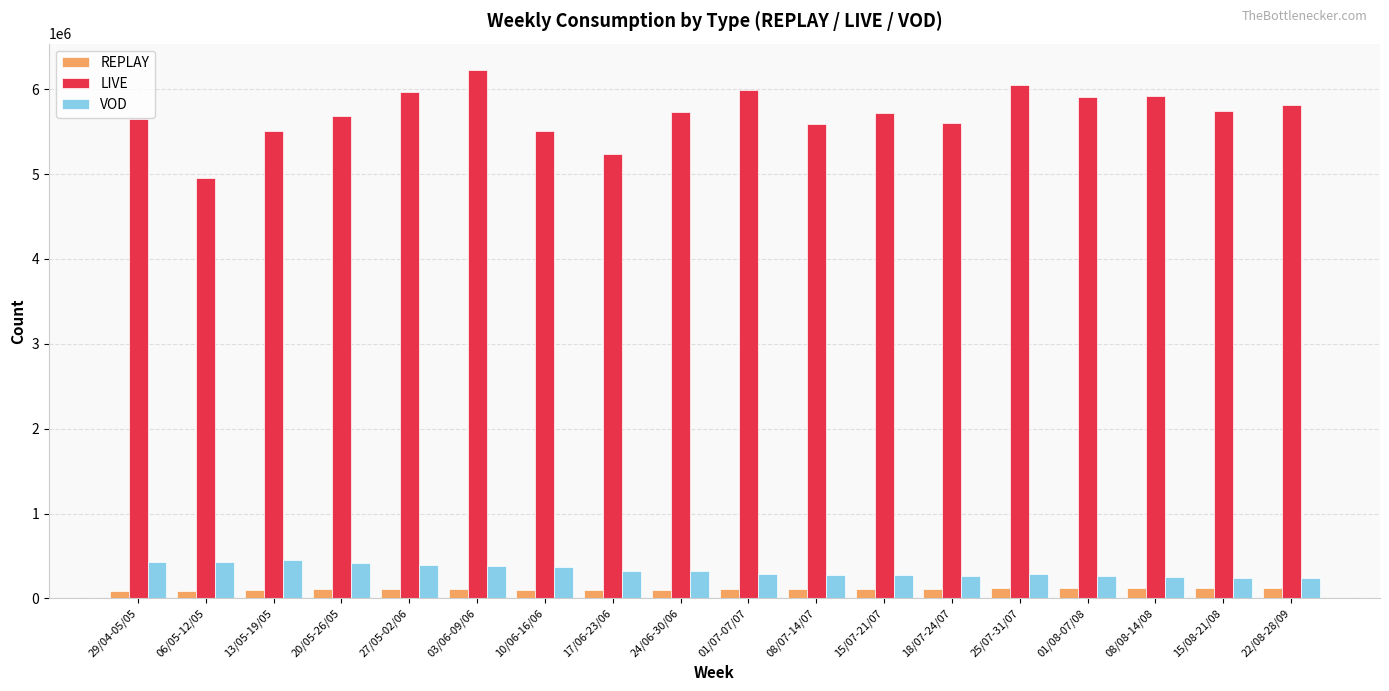

What are all the series names shown in the legend?

REPLAY, LIVE, VOD